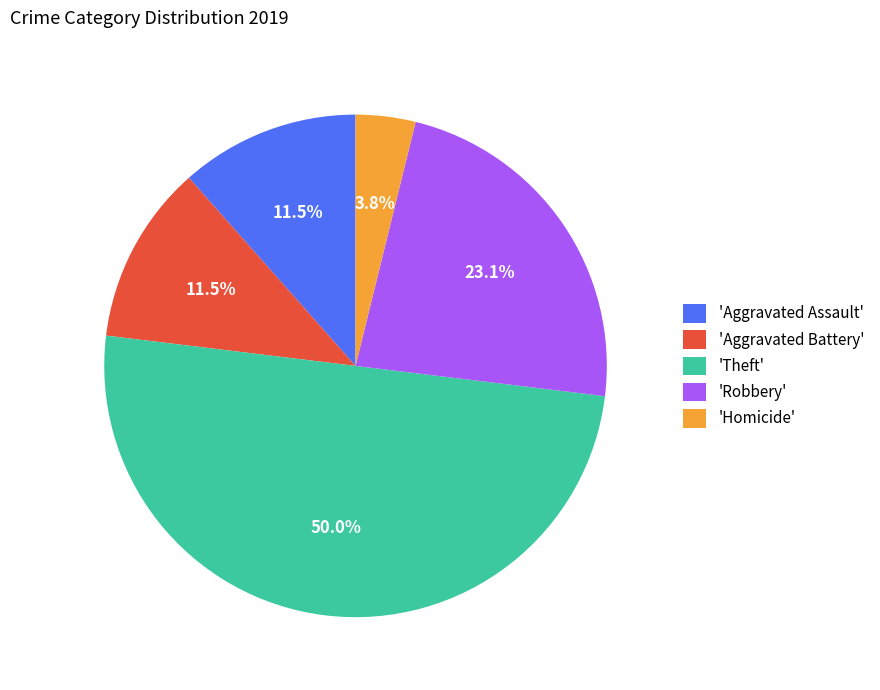

What is the smallest slice in the pie chart?

'Homicide'